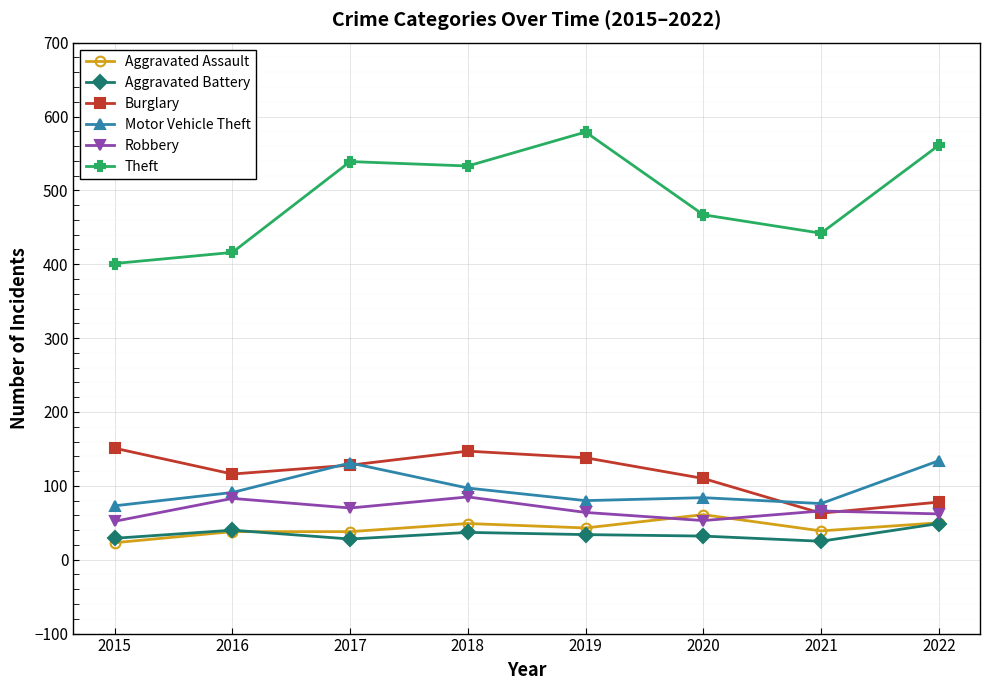

The Burglary series shows 110 at 2020. True or false?

True